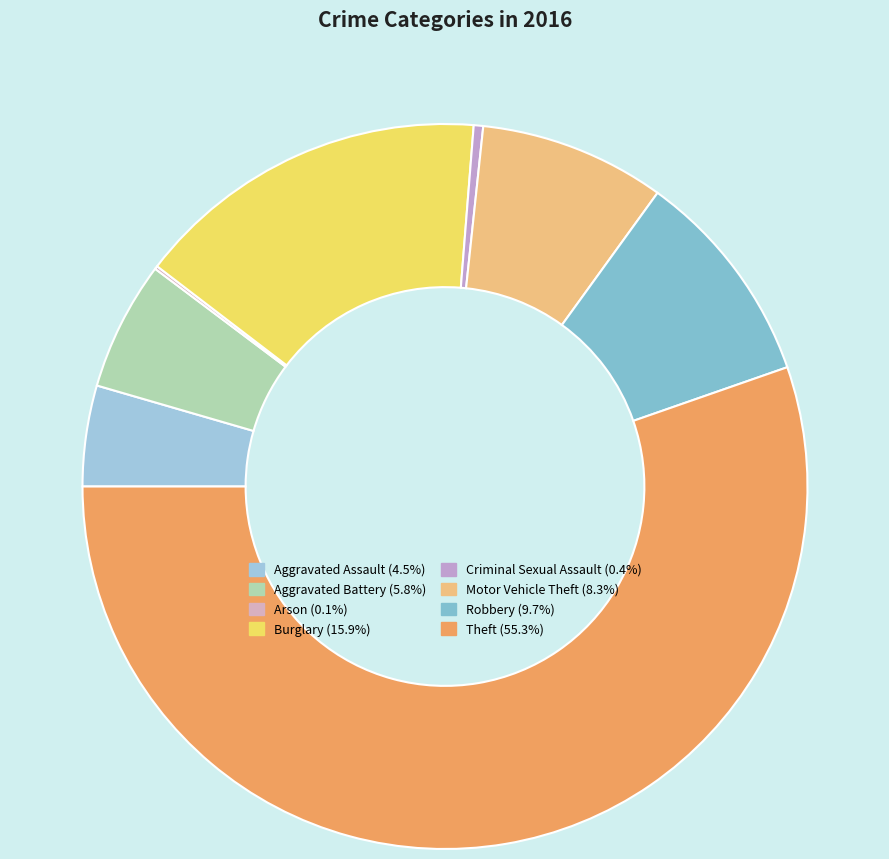

Count the number of slices in the pie.

8